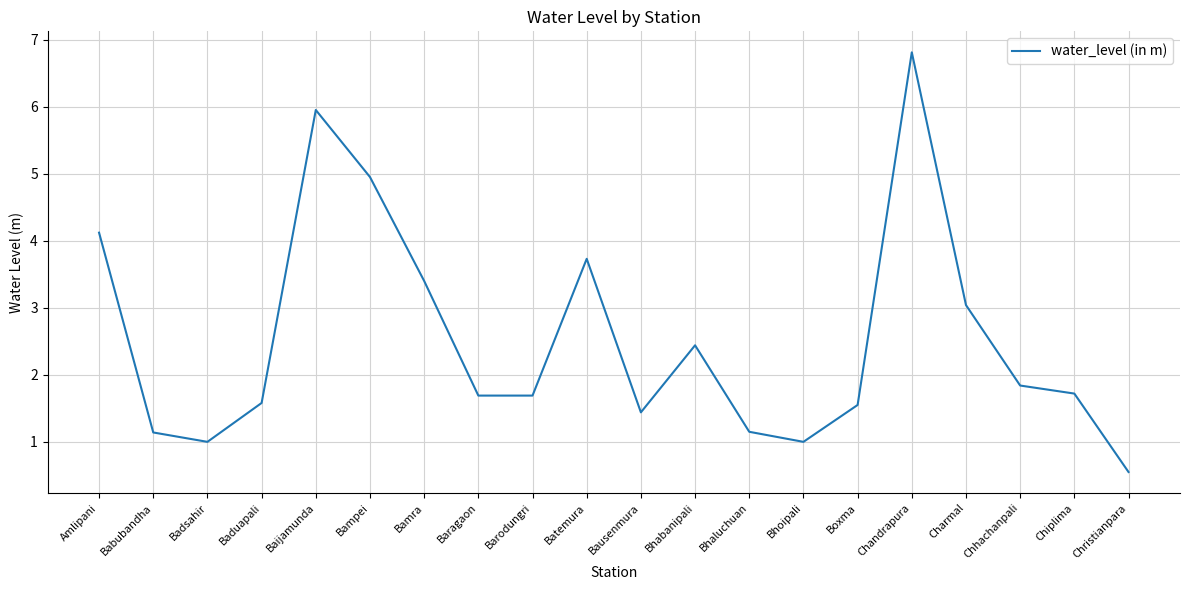

What is the difference between the maximum and minimum values?

6.3